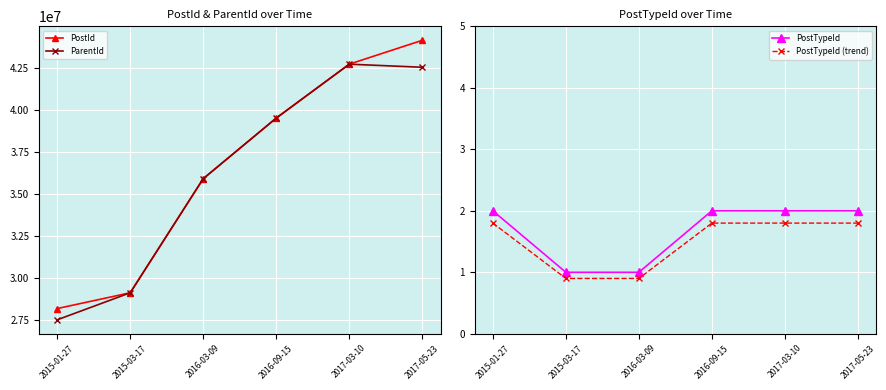

The PostId series shows 7901025.1 at 2016-03-09. True or false?

False